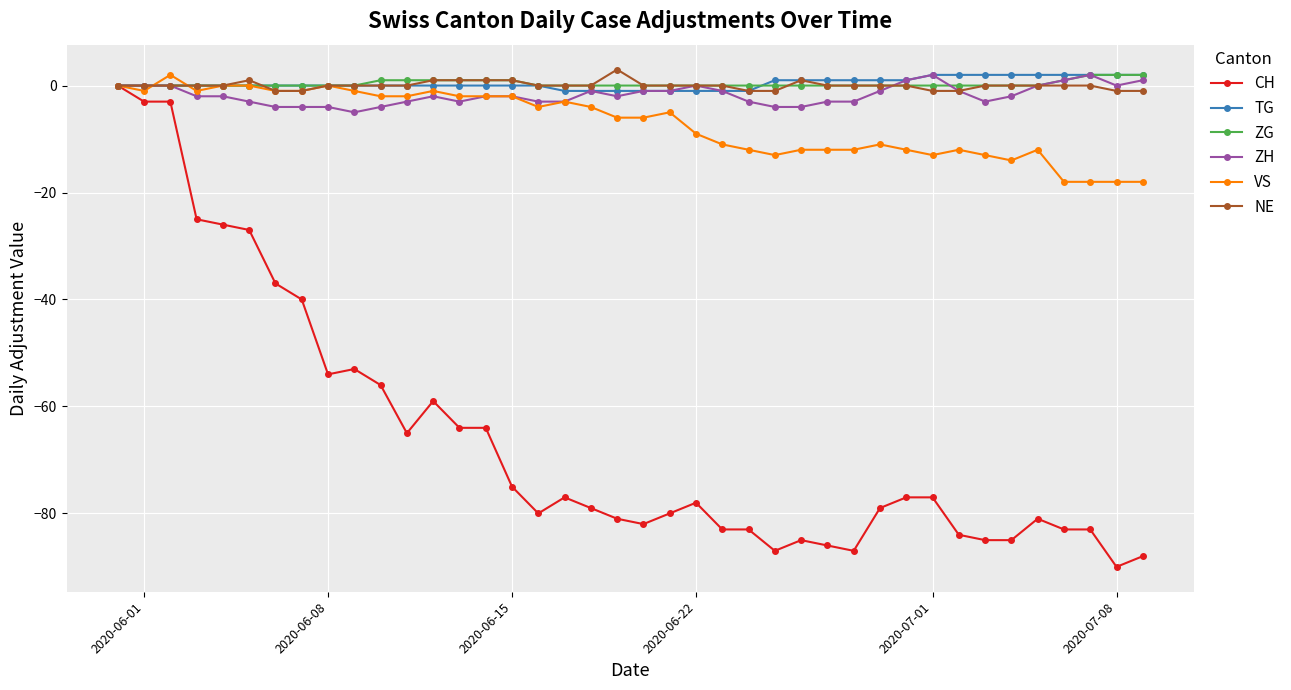

What is the value of the ZH point at the 11th from the left?

-4